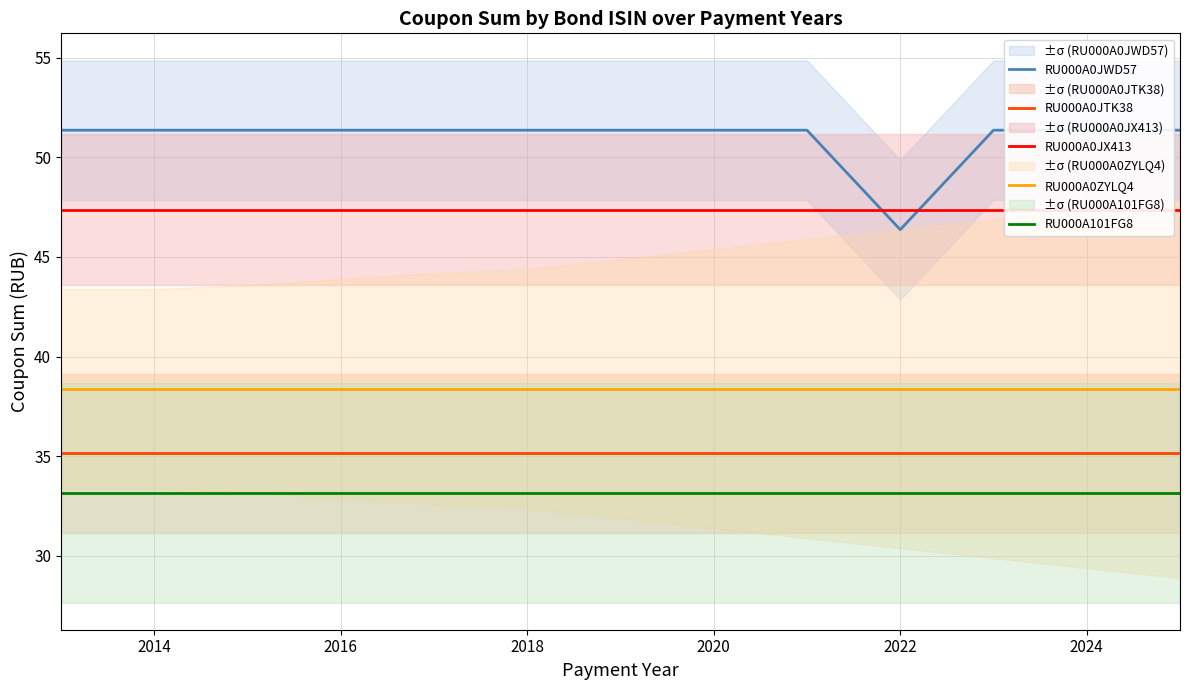

Is it true that RU000A0JTK38 equals 57.0 at 2018?

False